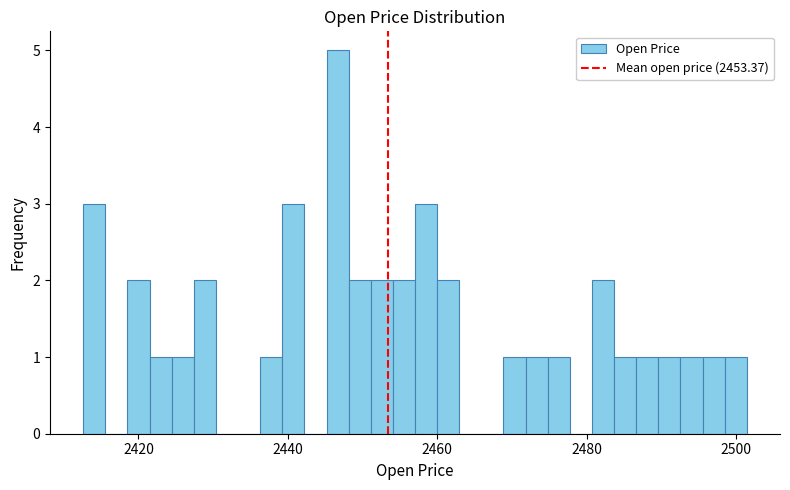

Read against the x-axis, roughly where is the centre of the tallest bar?

2446